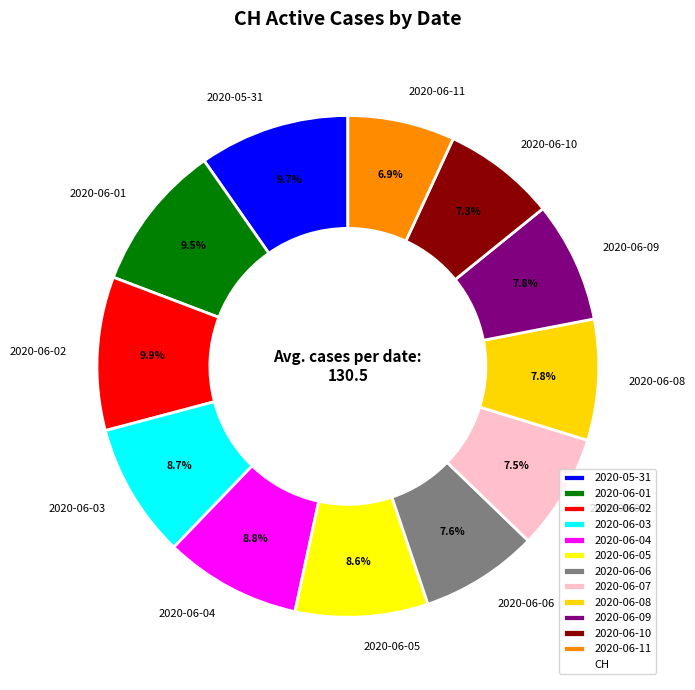

How many slices are in this pie chart?

12